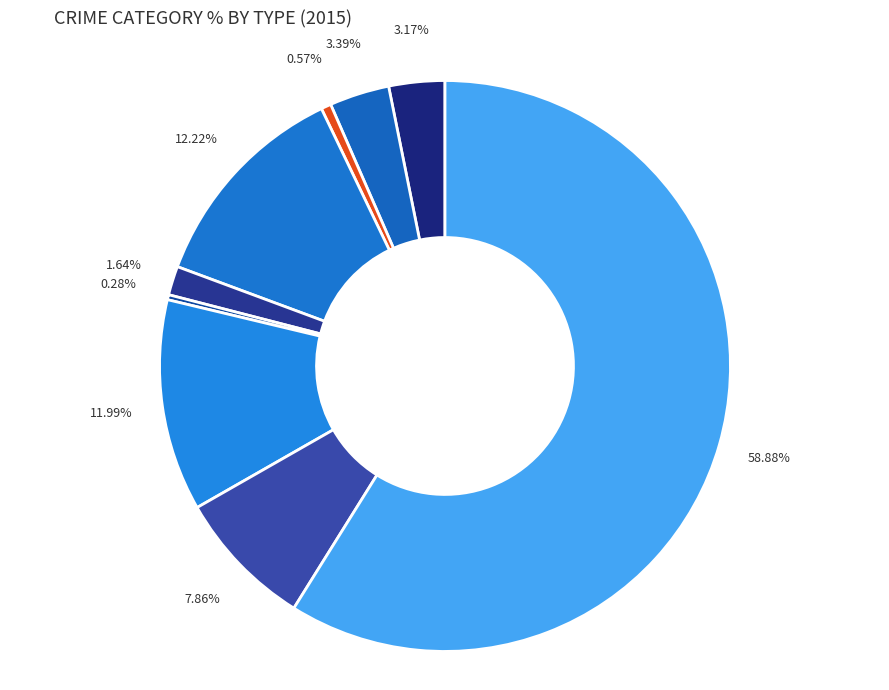

Which category has the smallest portion of the pie?

Homicide